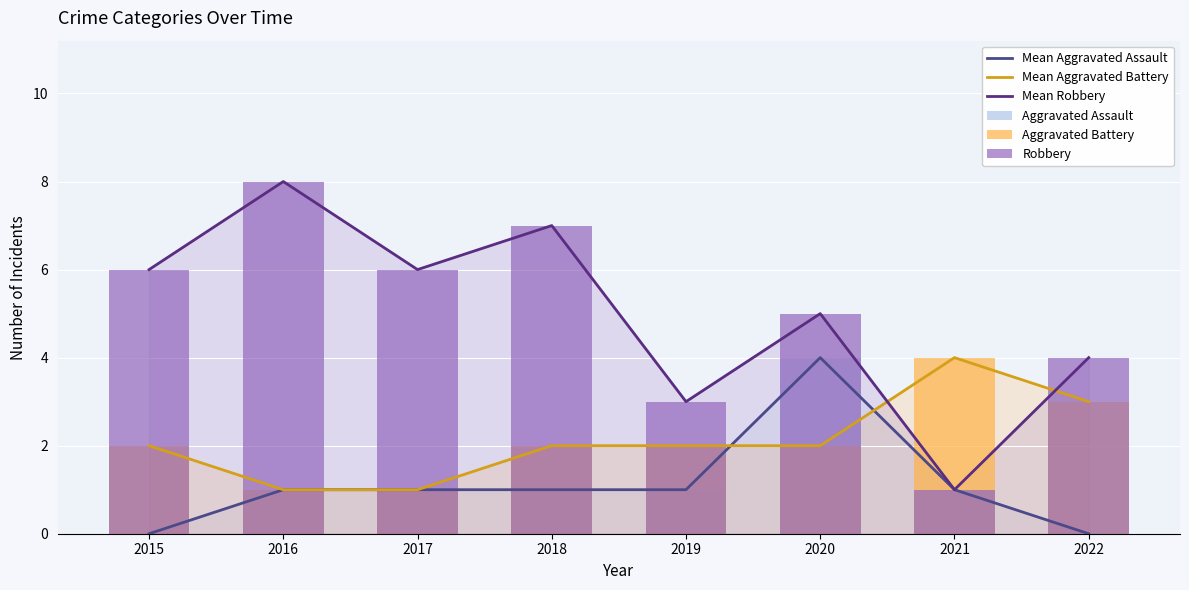

Reading left to right, what are all the values shown in this chart?

Mean Aggravated Assault: 0	1	1	1	1	4	1	0
Mean Aggravated Battery: 2	1	1	2	2	2	4	3
Mean Robbery: 6	8	6	7	3	5	1	4
Aggravated Assault: 0	1	1	1	1	4	1	0
Aggravated Battery: 2	1	1	2	2	2	4	3
Robbery: 6	8	6	7	3	5	1	4